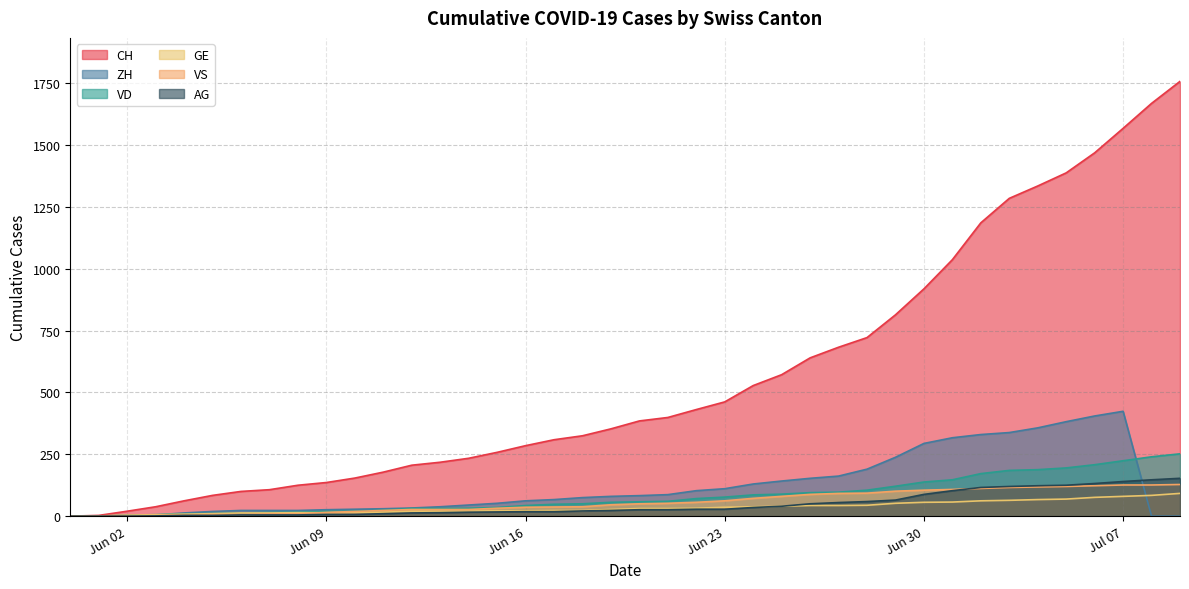

Between 2020-06-29 and 2020-06-20, which is larger?

2020-06-29